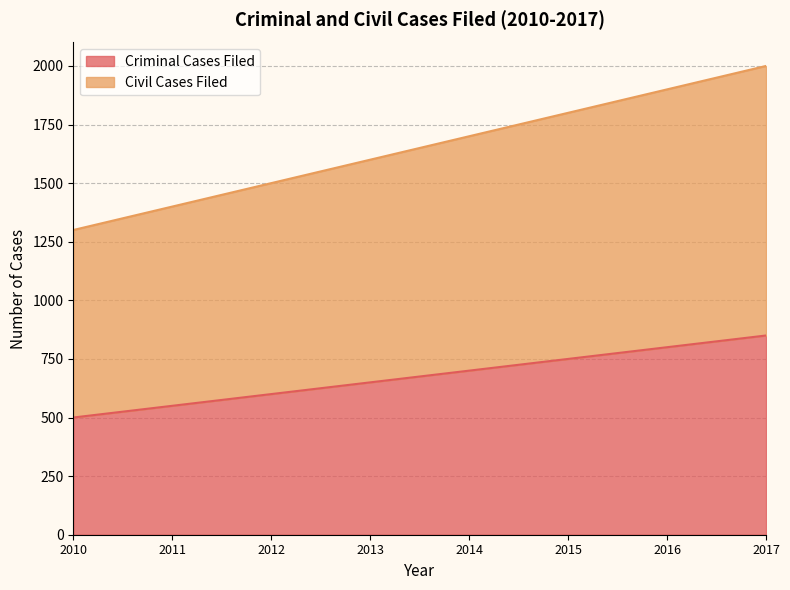

What is the spread (max minus min) of values at 2016?

1100